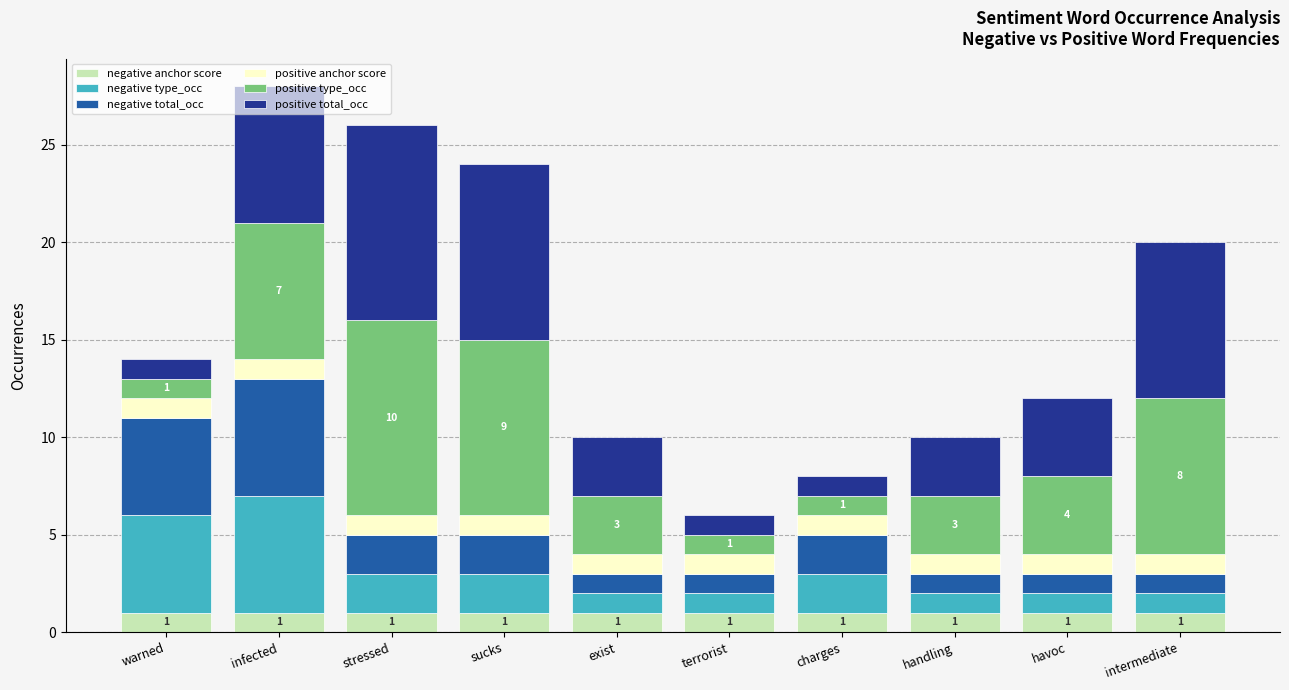

Is it true that negative anchor score equals 1 at handling?

True